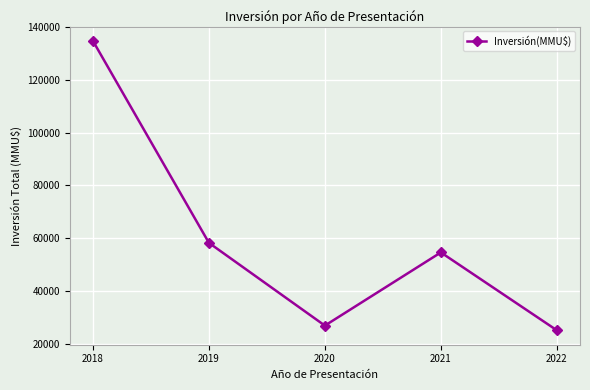

At which label does the data first exceed 54620?

2018